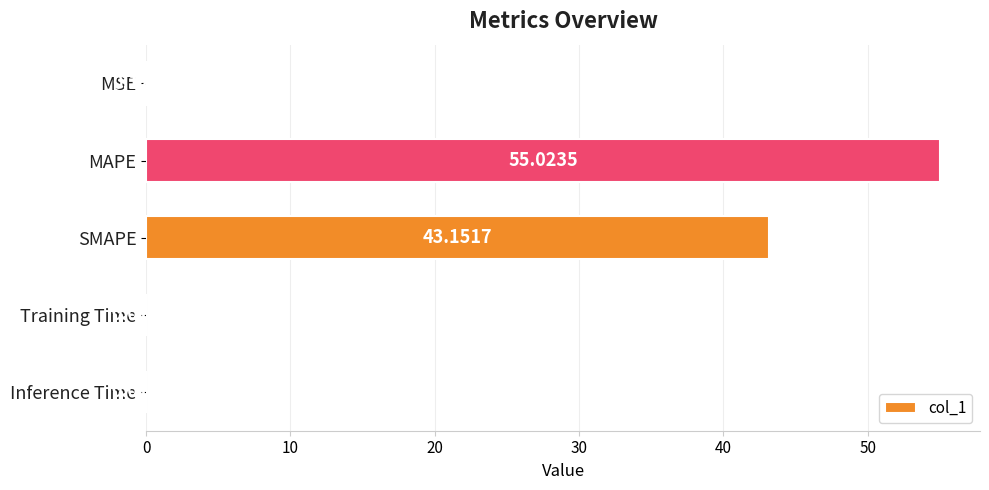

Which has a higher value, SMAPE or MAPE?

MAPE